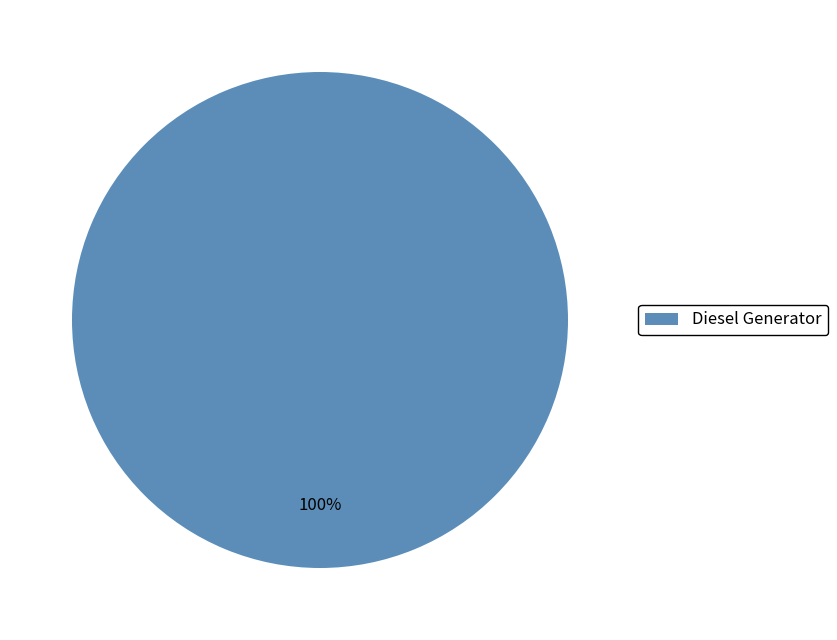

How many segments does this pie chart have?

1